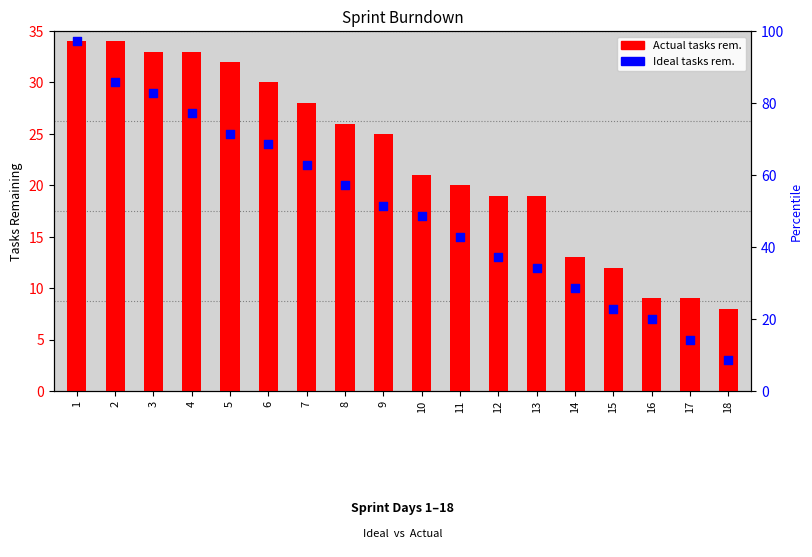

Which series reaches the maximum Y coordinate?

Actual tasks rem.